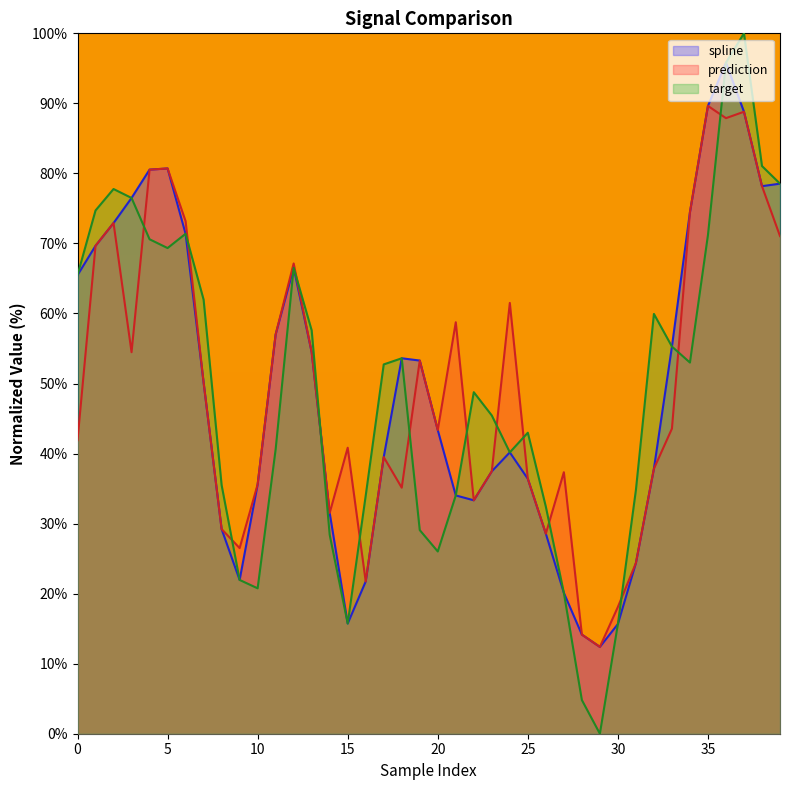

Is it true that prediction equals 75.0 at 13?

False